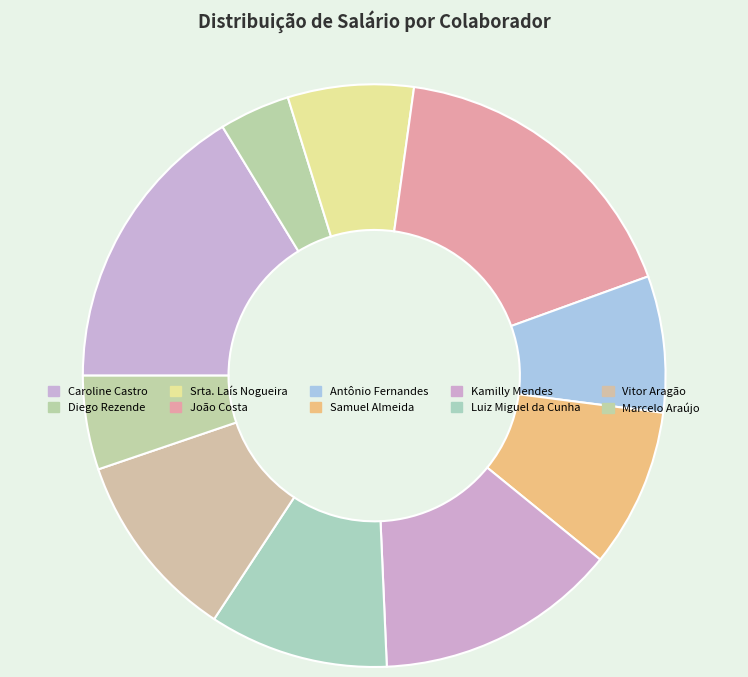

To the nearest percent, what percentage of the pie is Marcelo Araújo?

5%